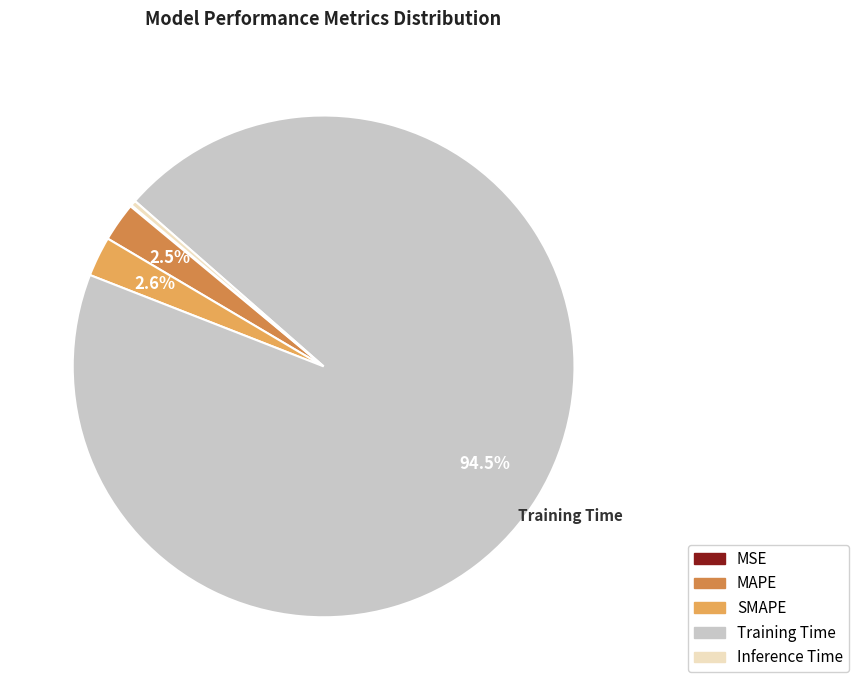

What is the largest slice in the pie chart?

Training Time